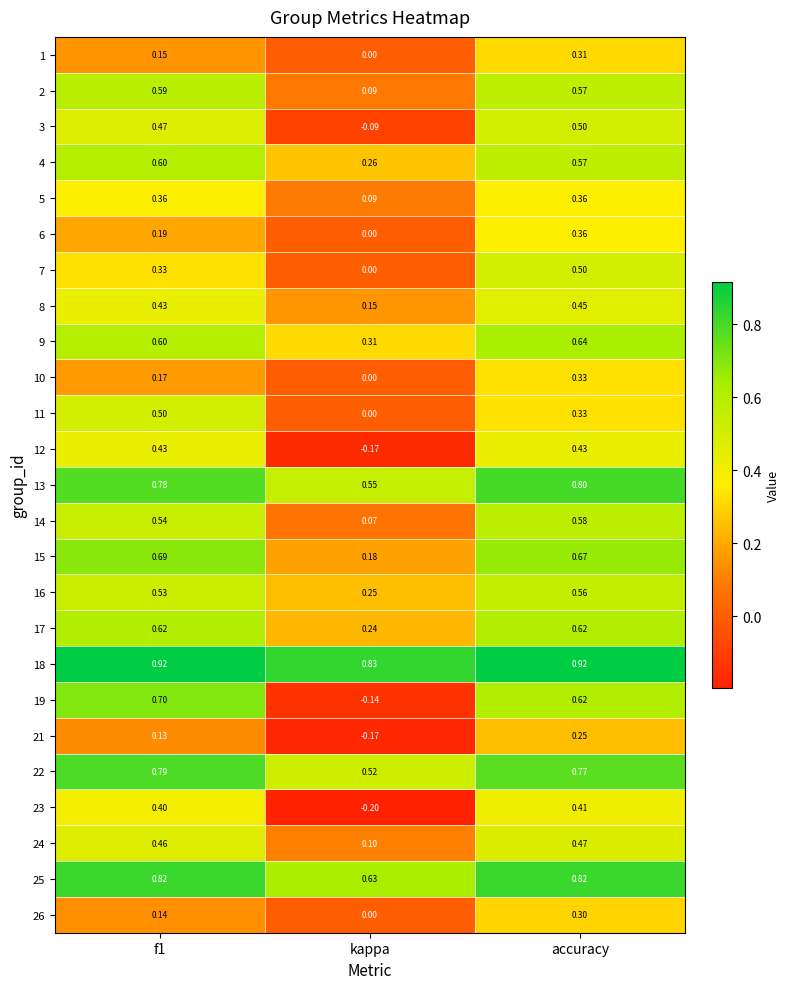

What is the total value across all series at kappa?

3.5